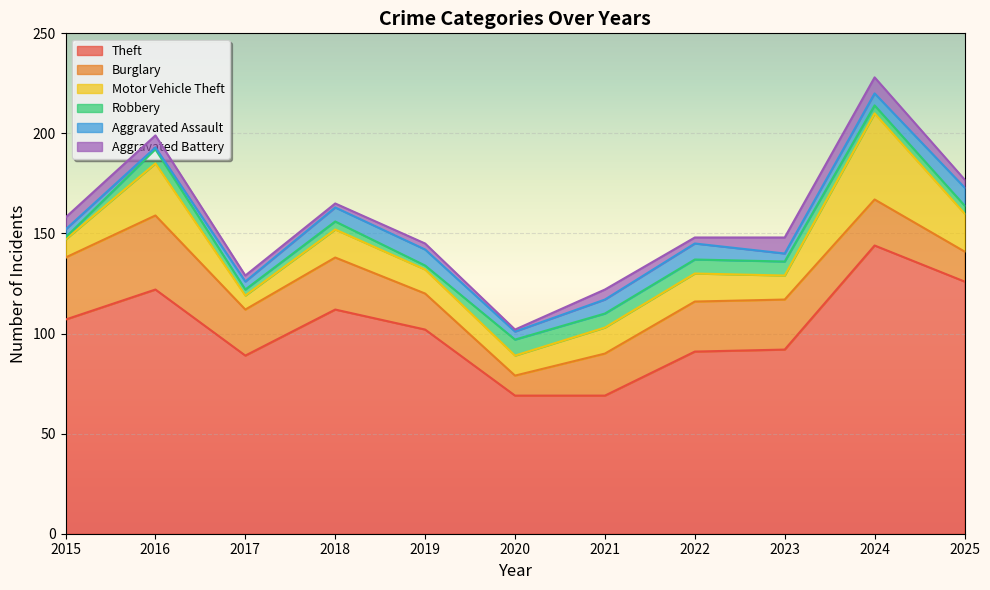

At which category does Burglary reach its first local peak?

2016